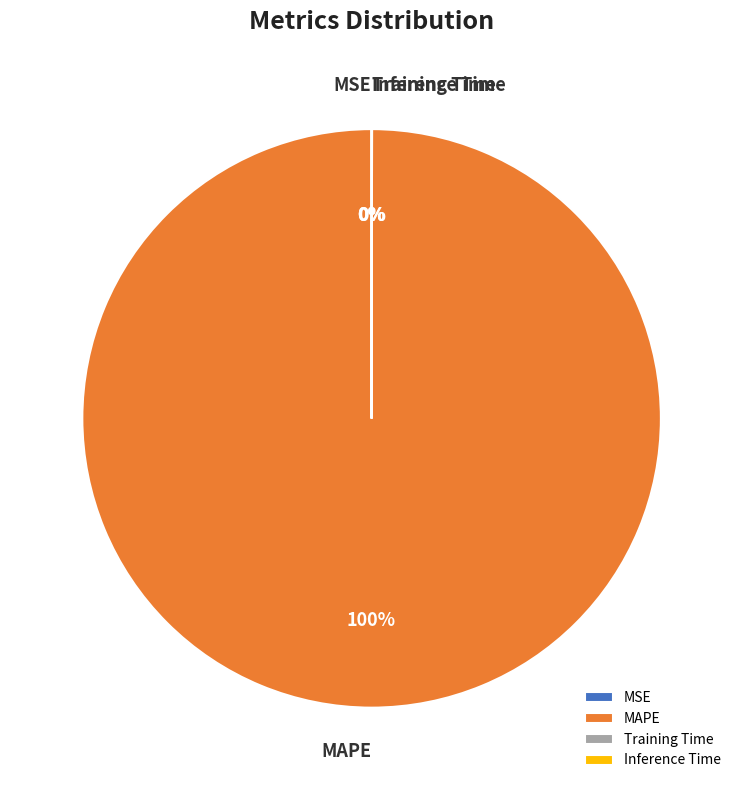

Is there any slice that represents more than half of the pie?

Yes